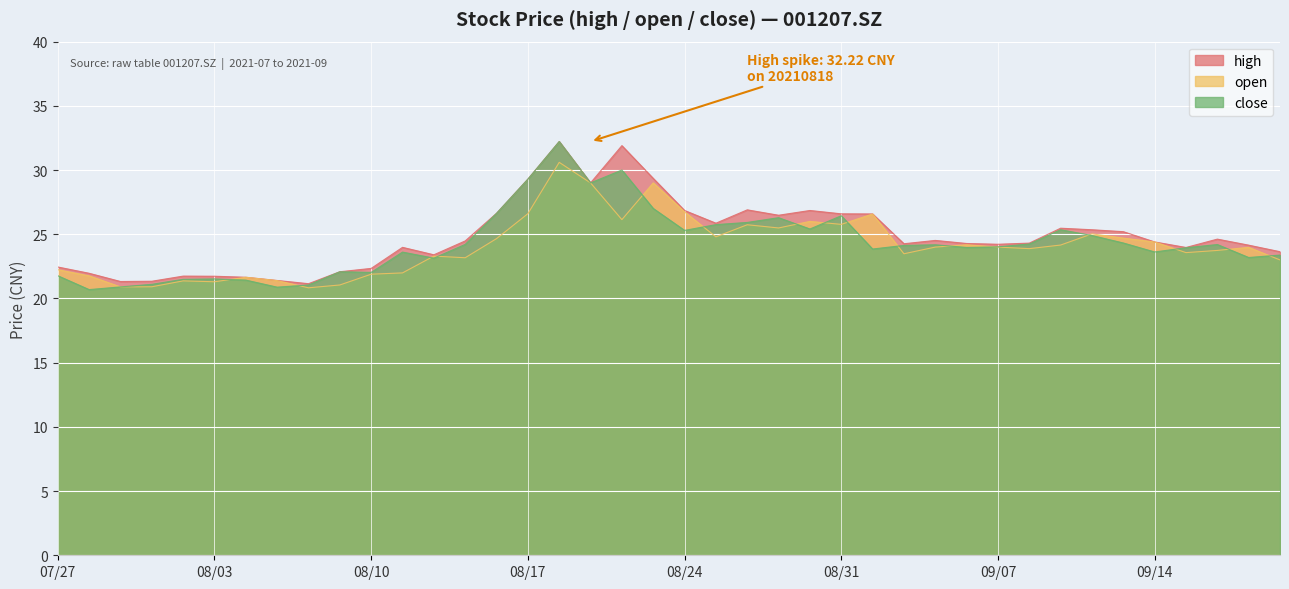

True or false: high and open cross at least once.

False